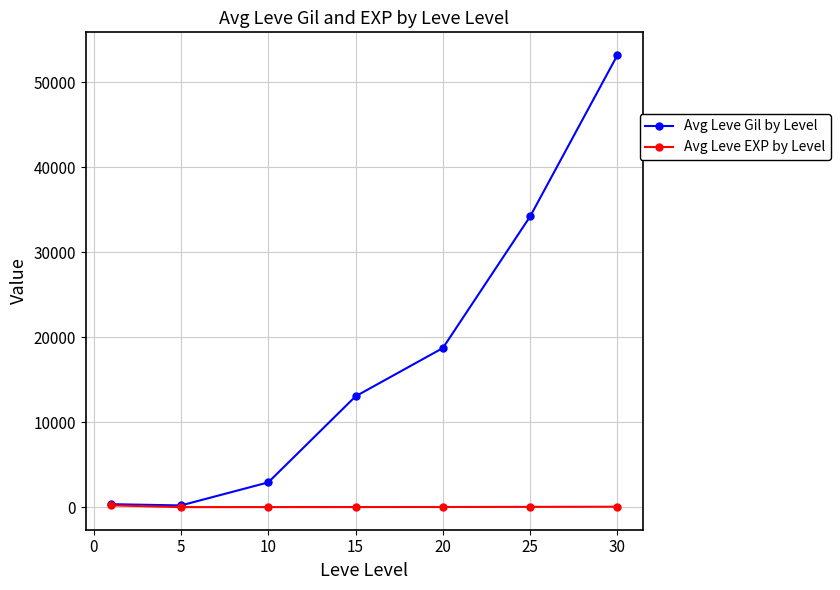

Which series has the largest total across all categories?

Avg Leve Gil by Level